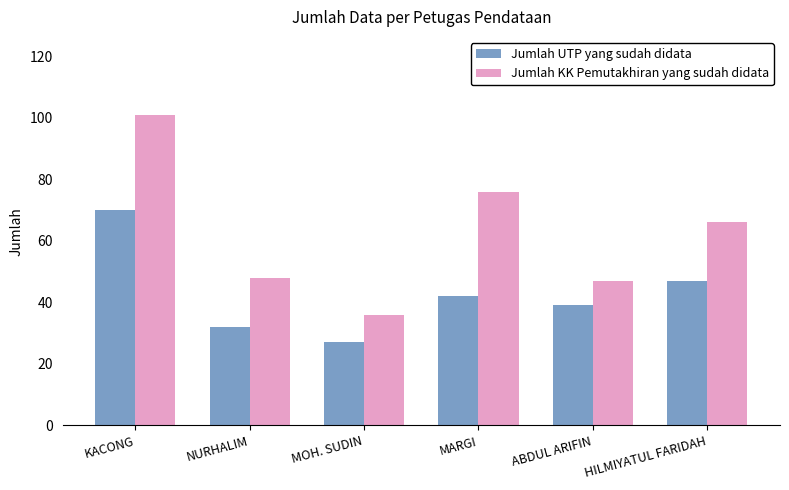

How many data points in Jumlah UTP yang sudah didata are less than 42?

3